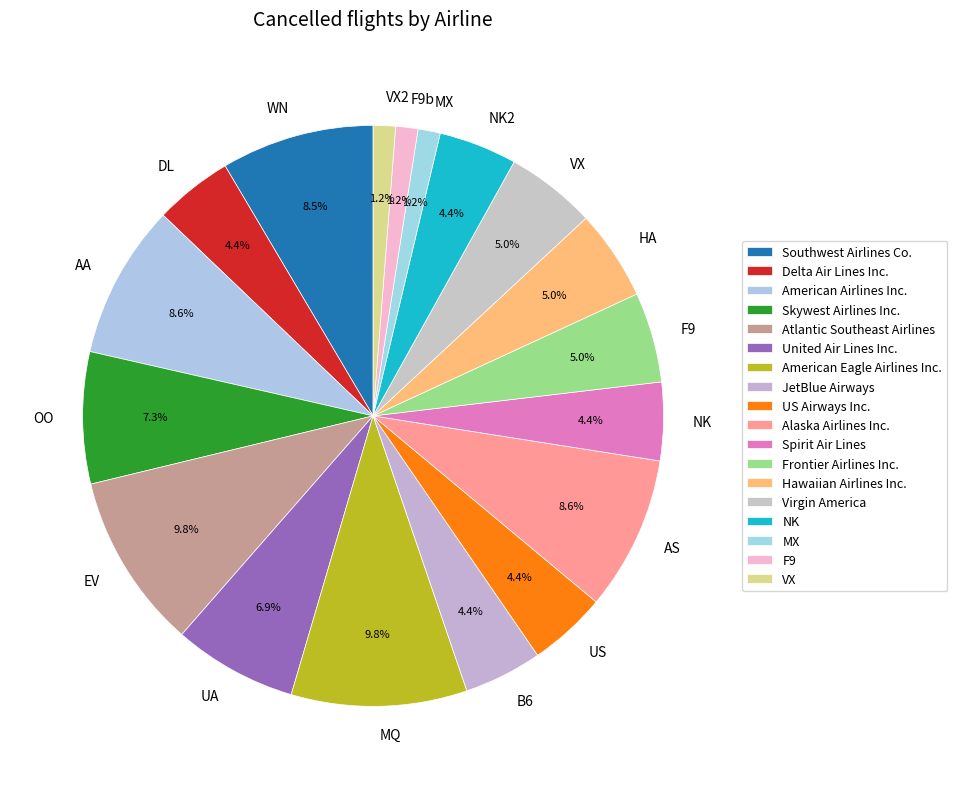

Is VX2 the majority of the pie?

No